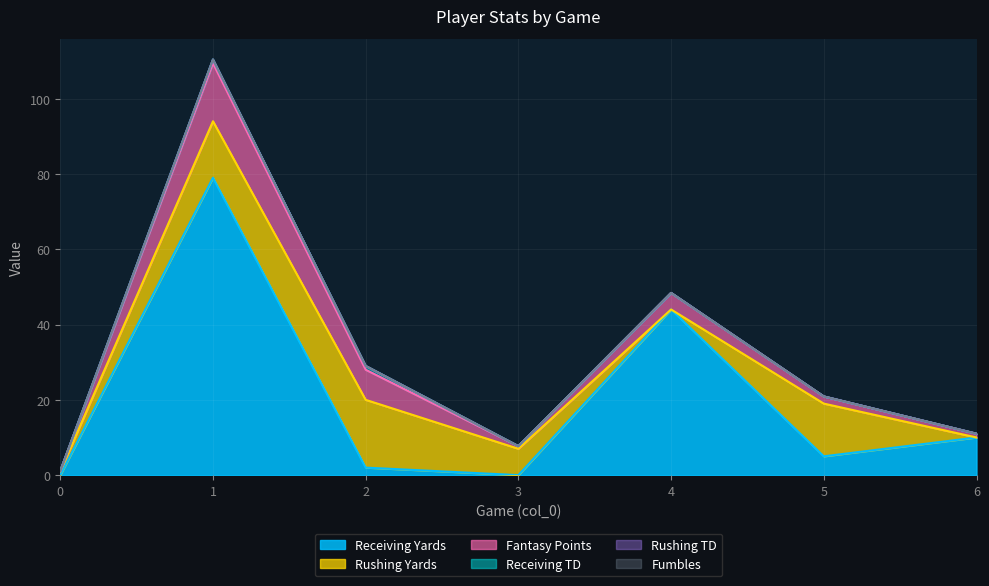

Does the chart display data point markers on the line(s)?

No